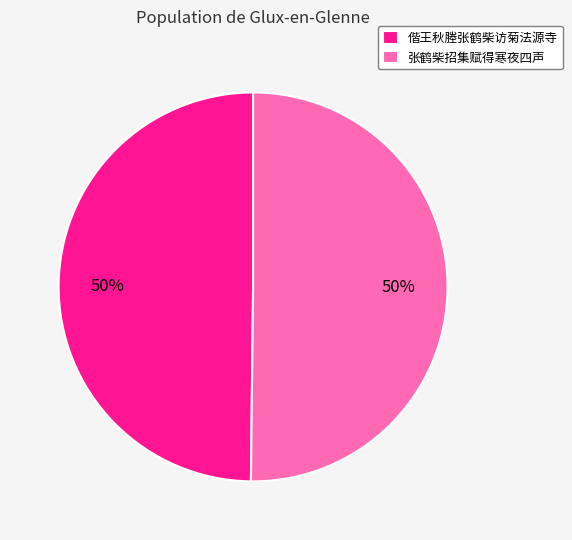

Count the number of slices in the pie.

2